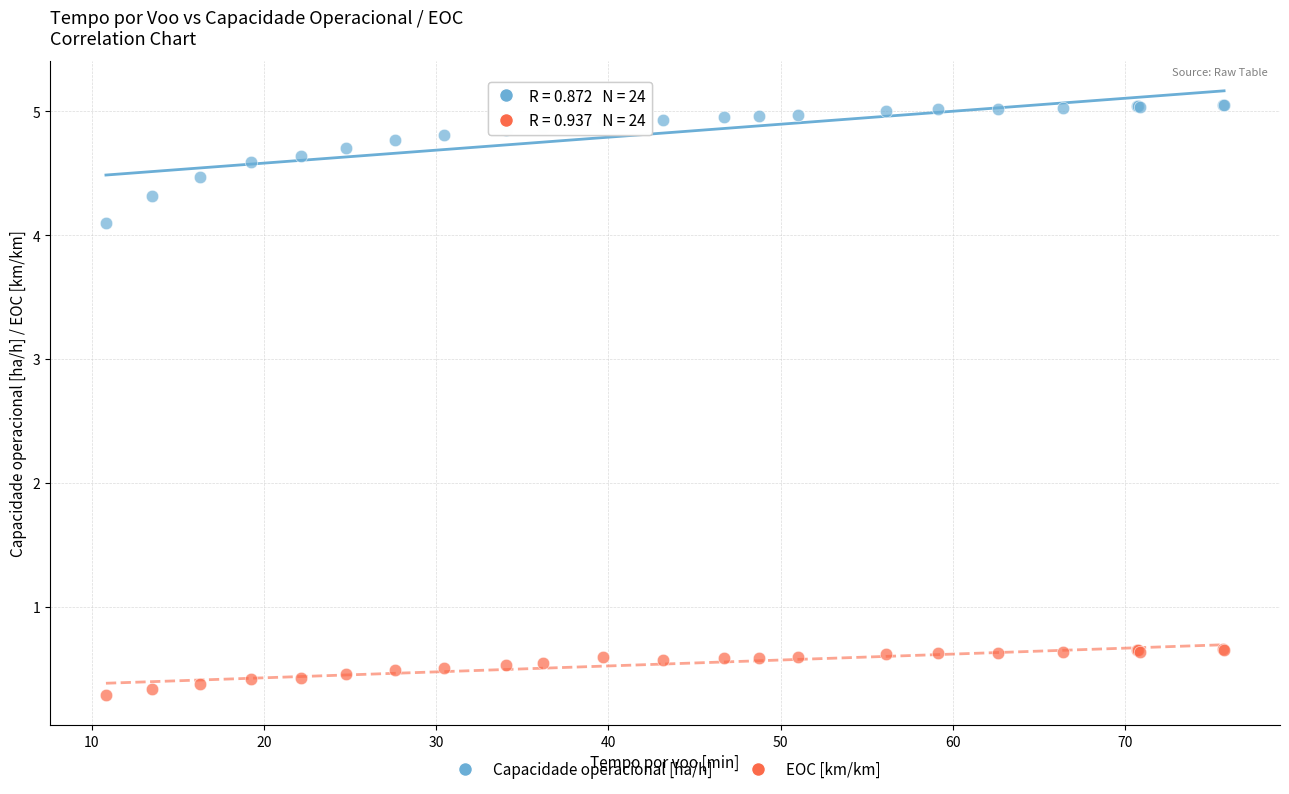

Which series has the largest Y range (max minus min)?

Capacidade operacional [ha/h]